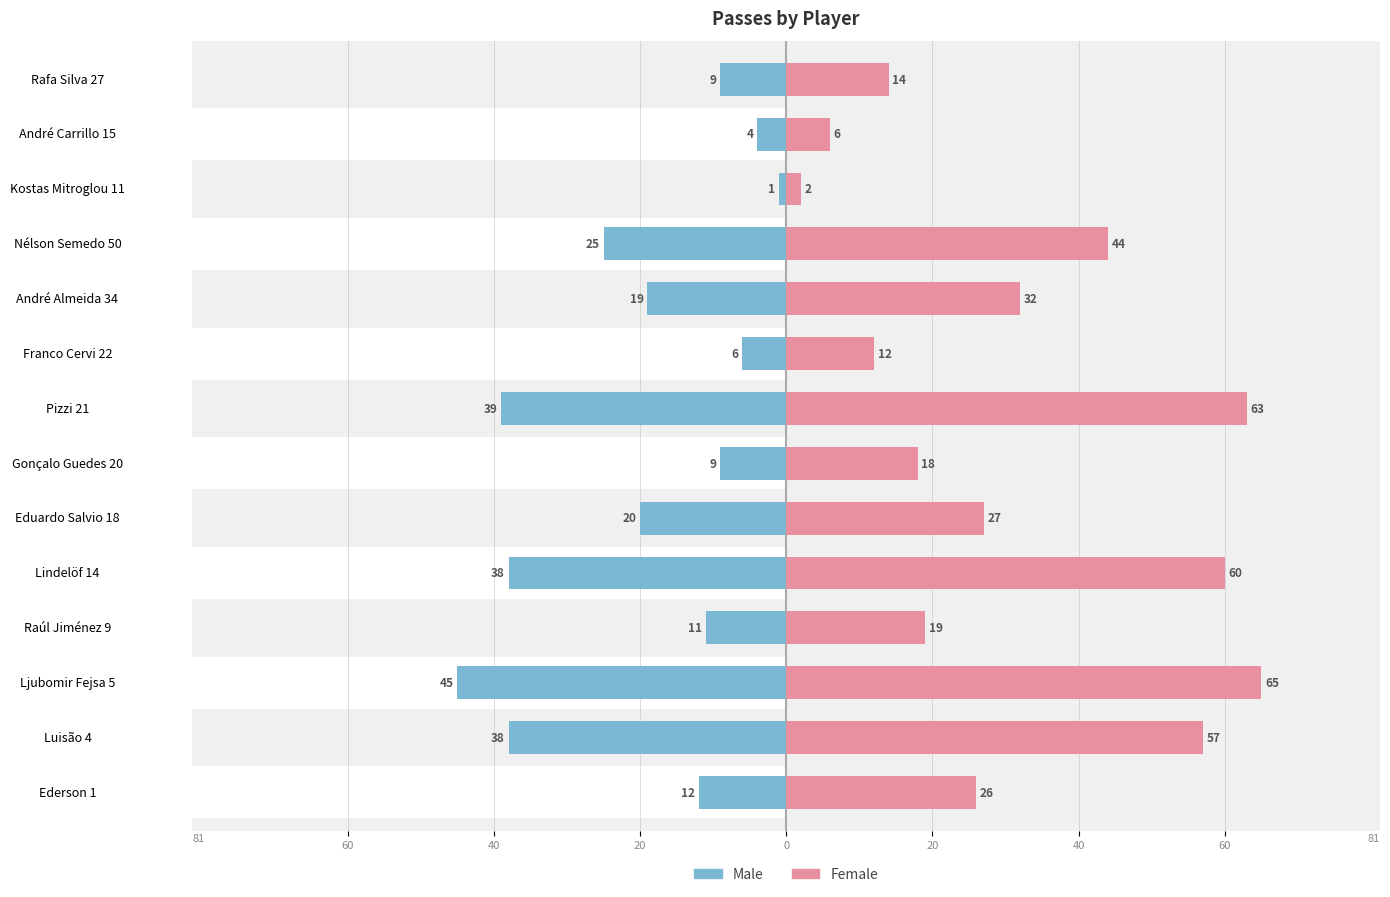

What is the value of the Female bar at the 4th from the left?

19